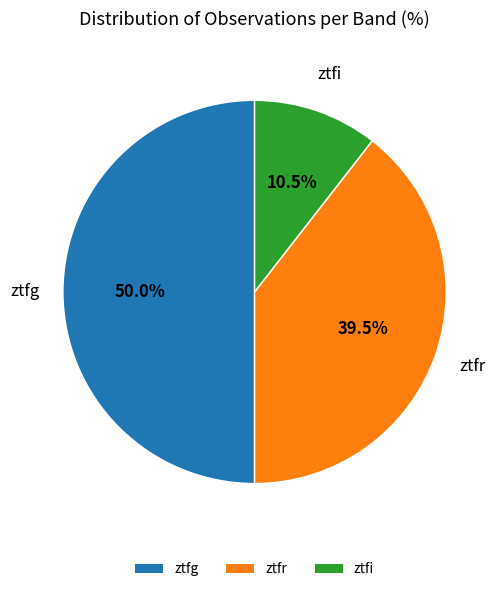

Is ztfi the majority of the pie?

No